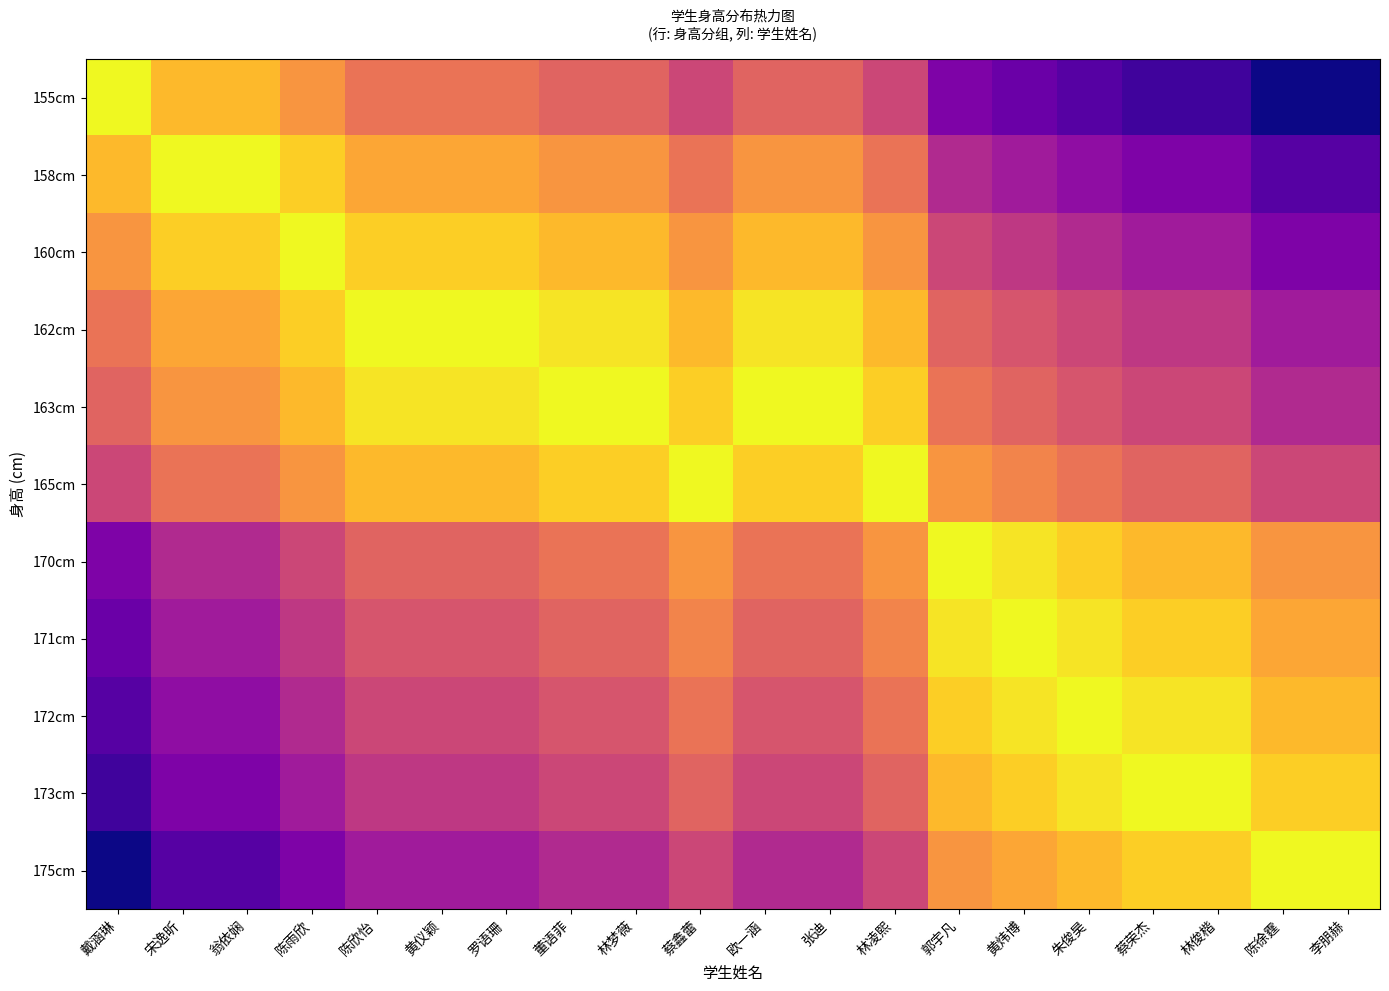

Count the number of categories in the chart.

20